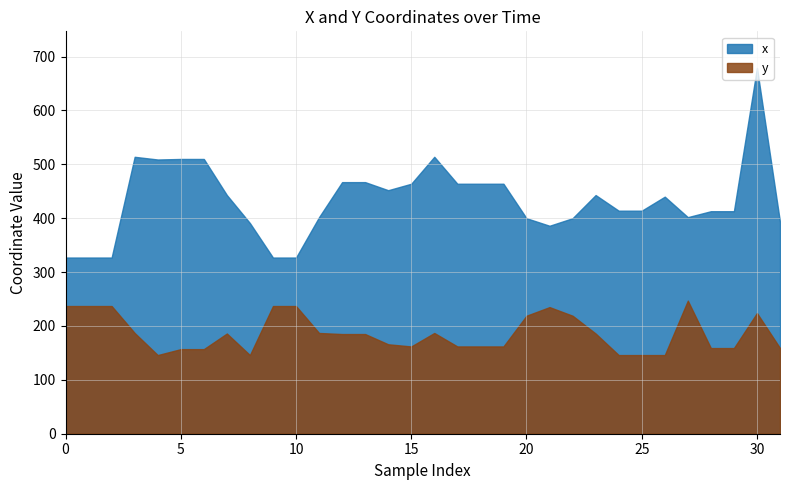

How many categories are shown in the chart?

32